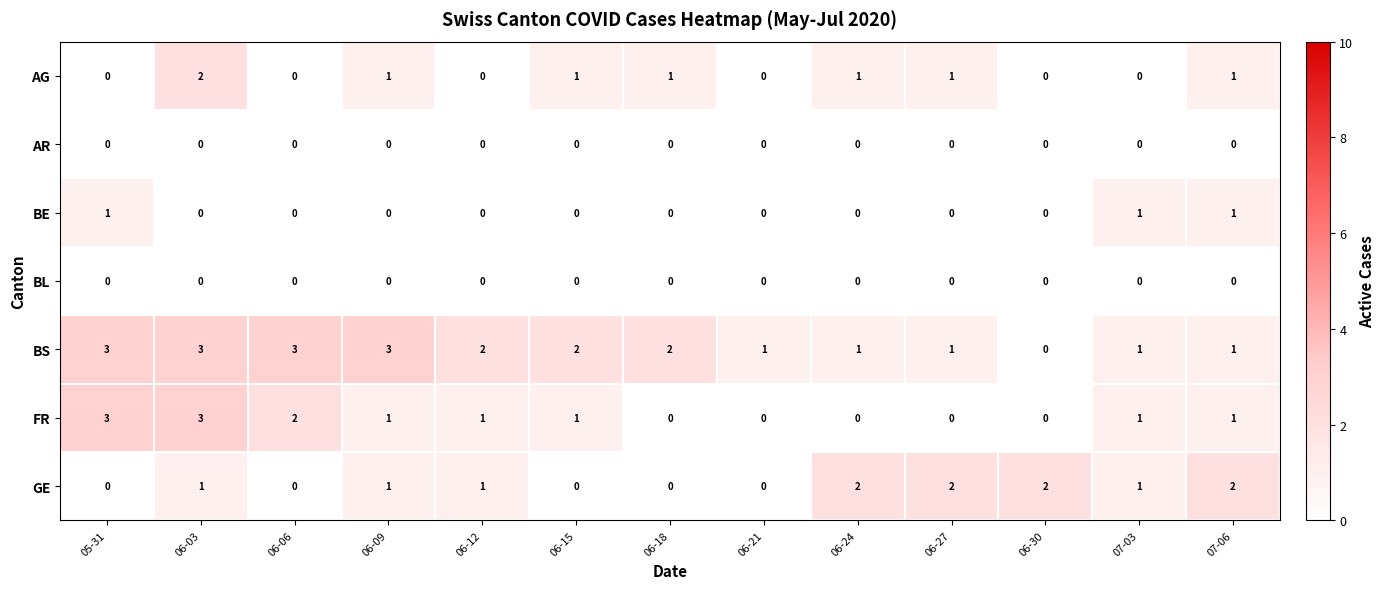

What is the difference between the BS values at 06-09 and 06-30?

3